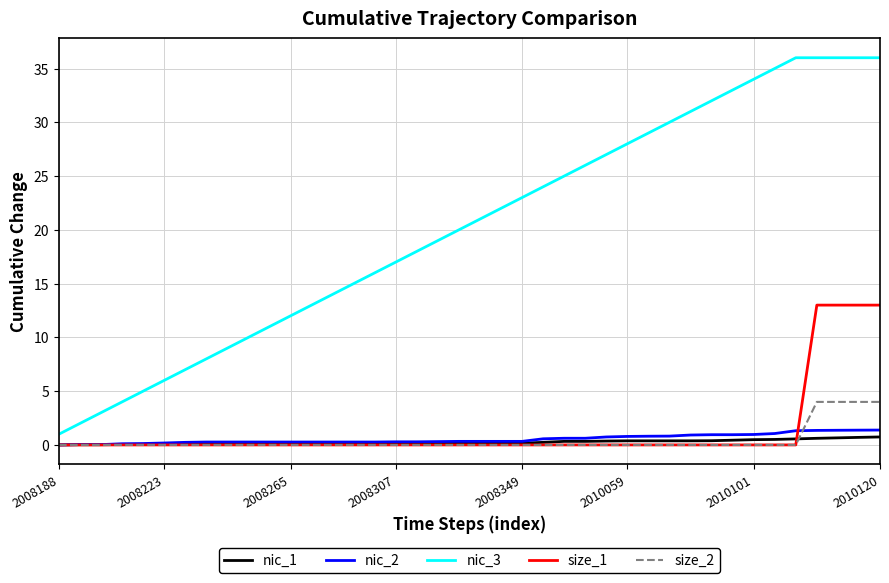

True or false: nic_2 and nic_3 cross at least once.

False